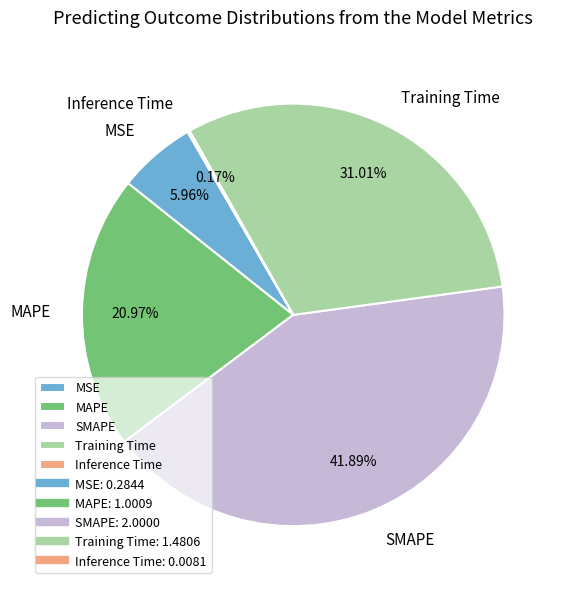

Combined, do SMAPE and MAPE account for over 50%?

Yes